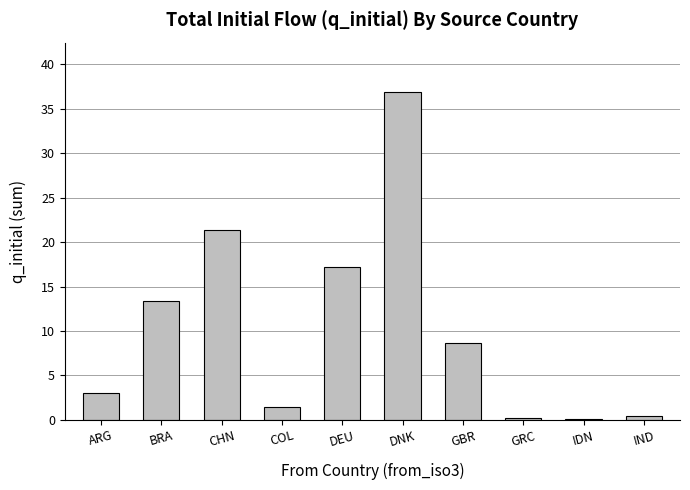

Read the value at GBR.

8.6